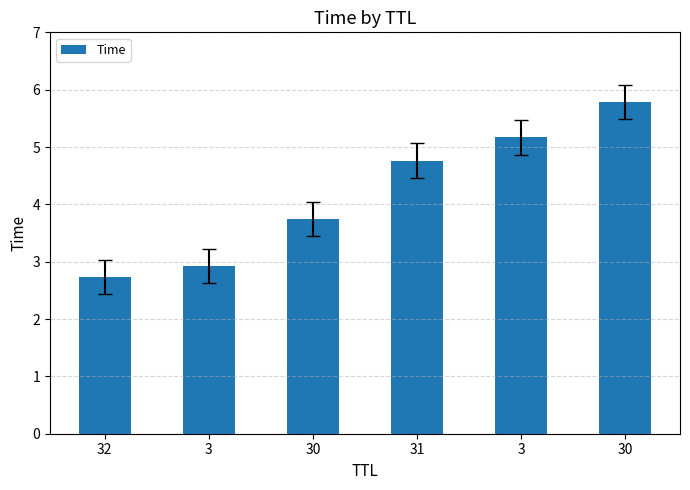

Are the bars grouped side by side (vs. stacked)?

No